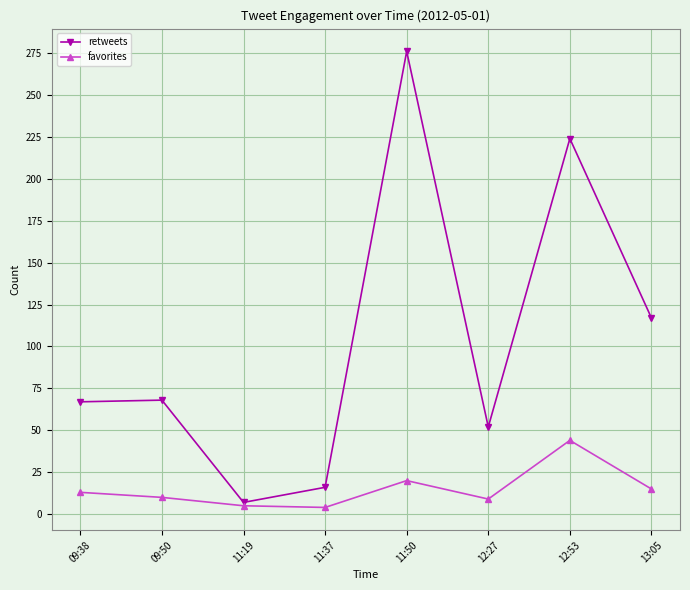

What is the label of the 4th point from the right?

11:50